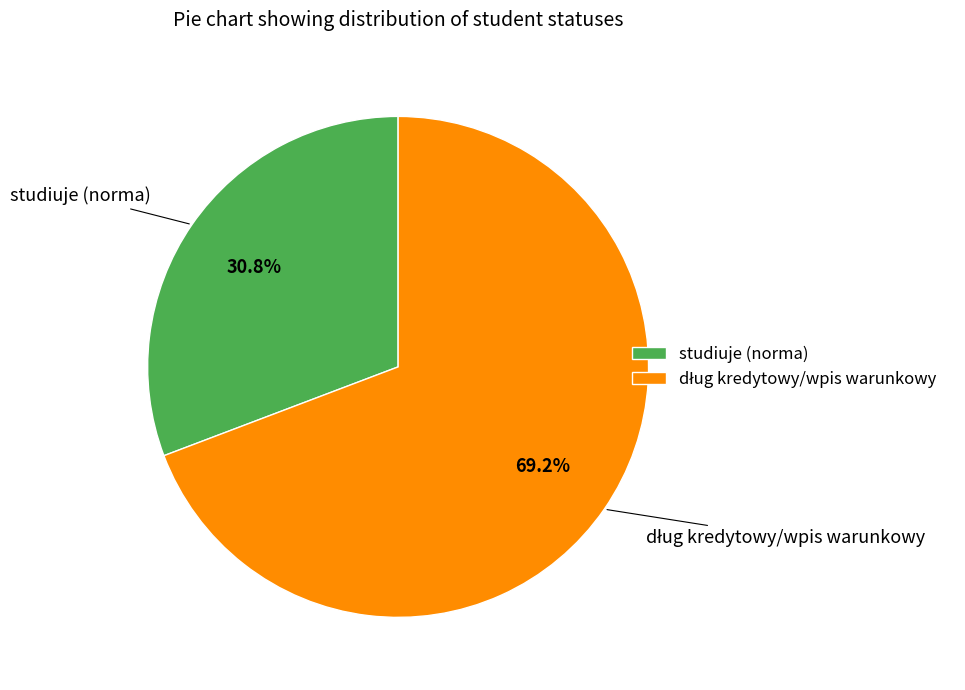

Is there any slice that represents more than half of the pie?

Yes